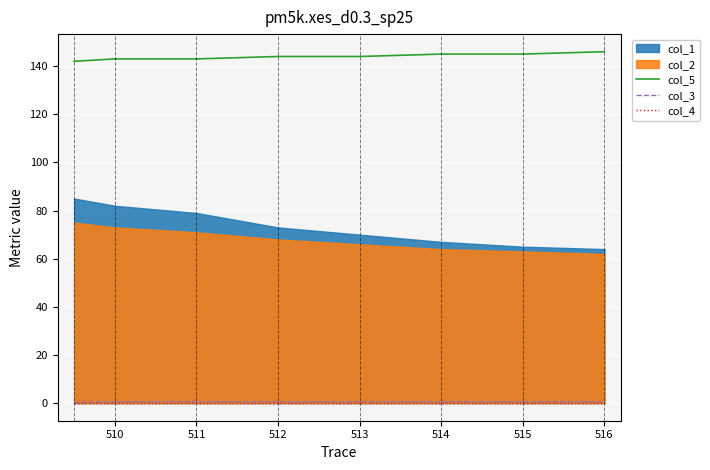

What is the lowest value of the col_5 series?

142.0